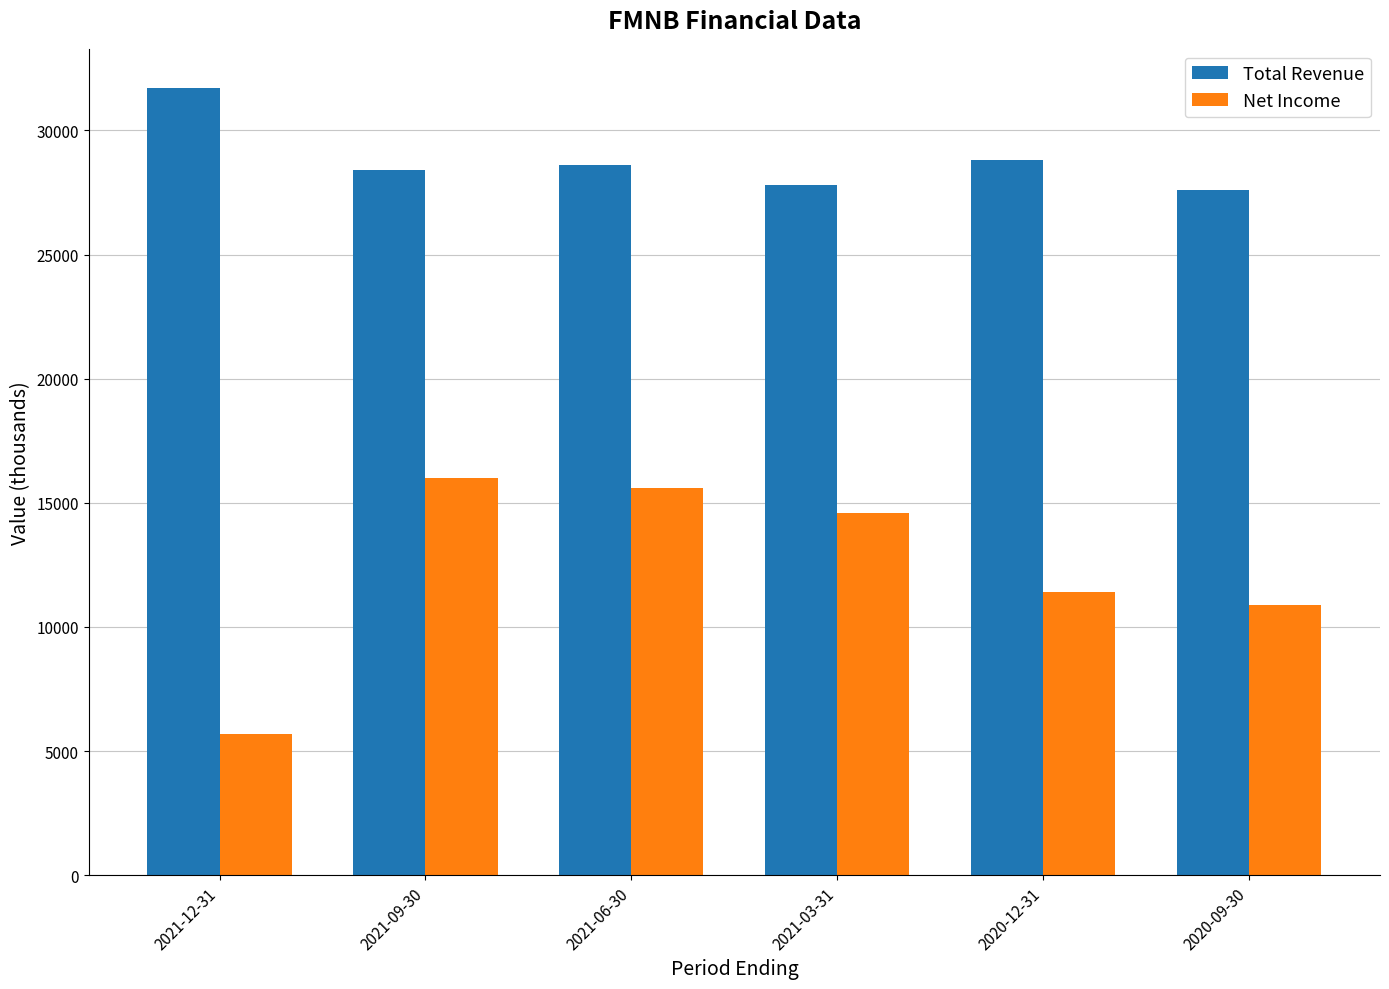

What is the label of the 4th bar from the left?

2021-03-31